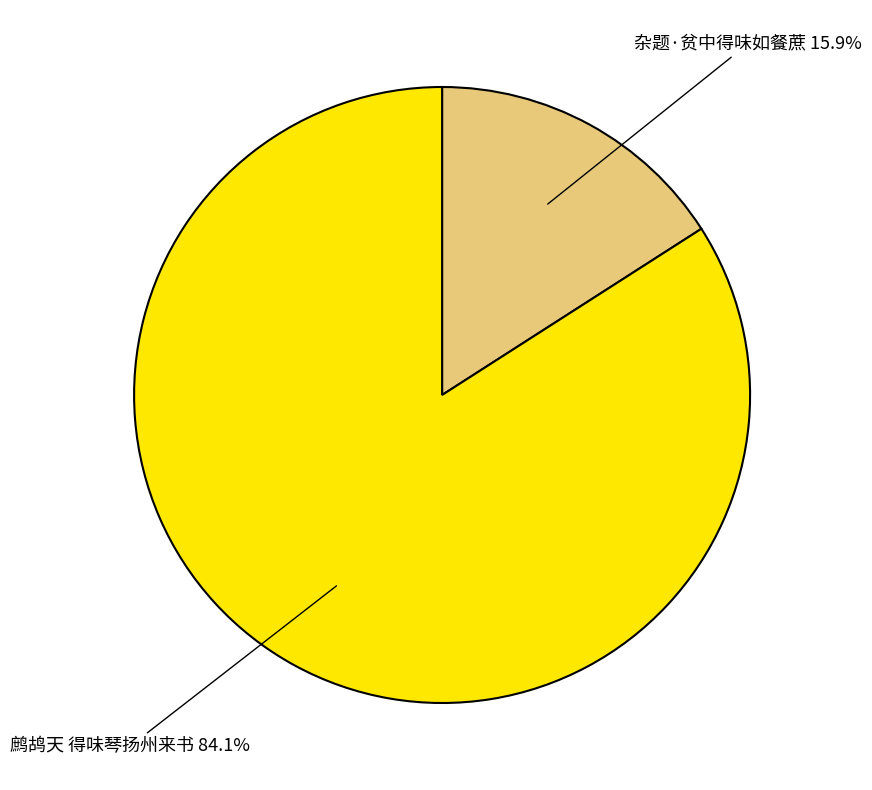

Which has a higher value, 鹧鸪天 得味琴扬州来书 84.1% or 杂题·贫中得味如餐蔗 15.9%?

鹧鸪天 得味琴扬州来书 84.1%